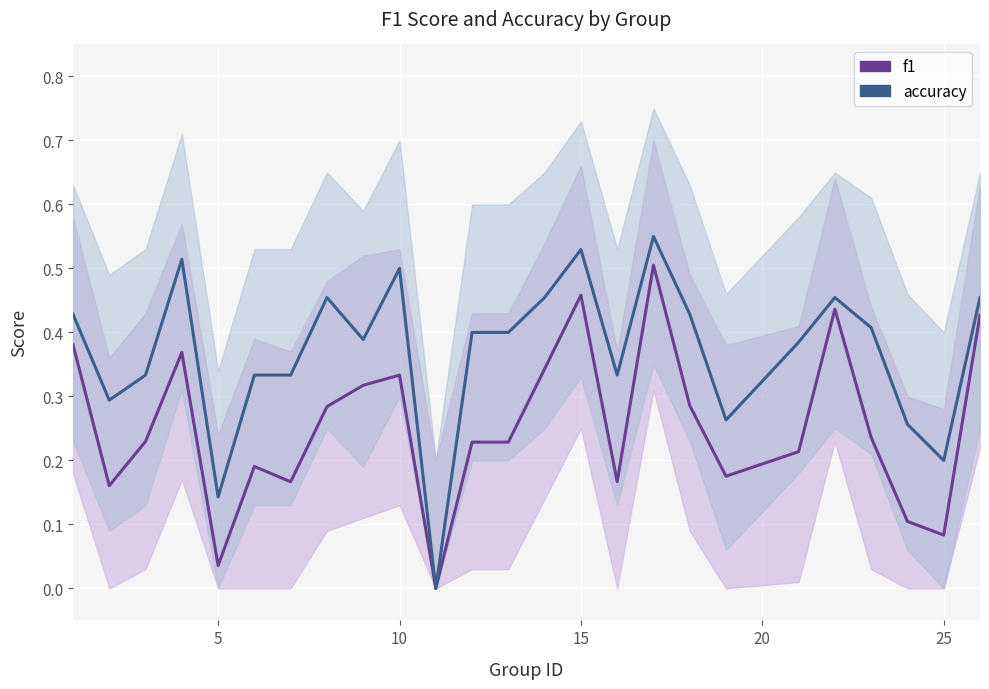

True or false: accuracy has more than 0 points higher than both neighbors.

True